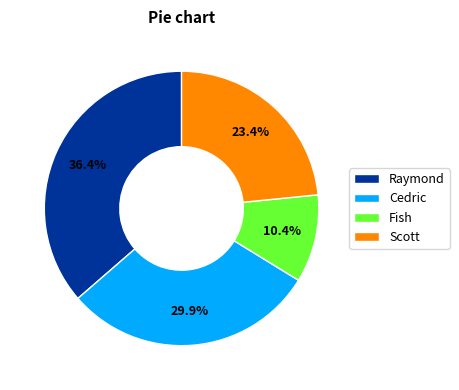

To the nearest percent, what is the difference between the Cedric and Scott slice percentages?

6%